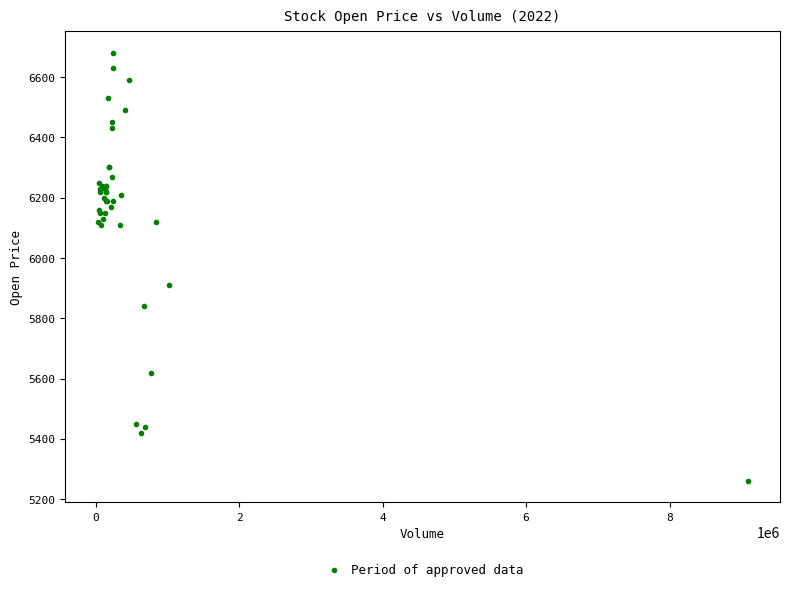

What Y value in the scatter plot is closest to 5970?

5910